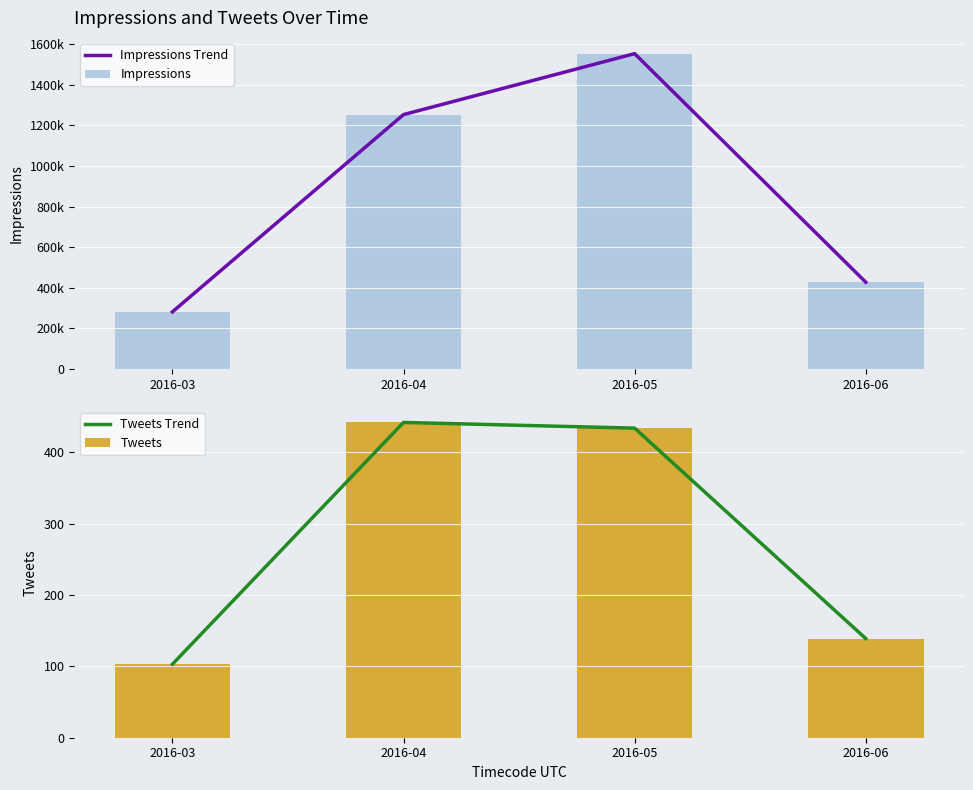

Which has a higher value, 2016-06 or 2016-05?

2016-05